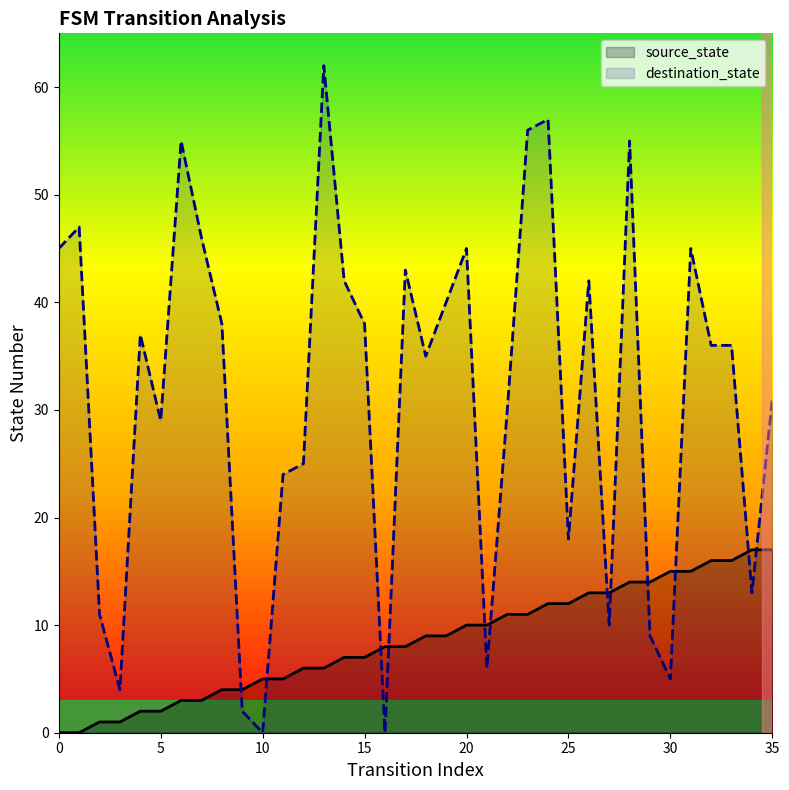

Between 12 and 19, which series saw the biggest shift?

destination_state